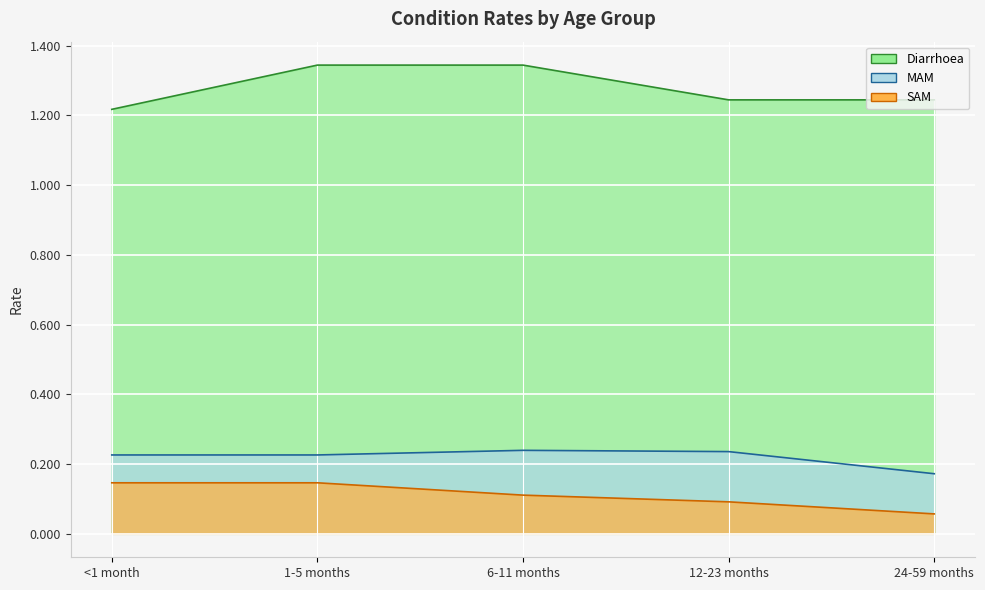

Rank the categories by Diarrhoea value from lowest to highest.

<1 month, 12-23 months, 24-59 months, 1-5 months, 6-11 months